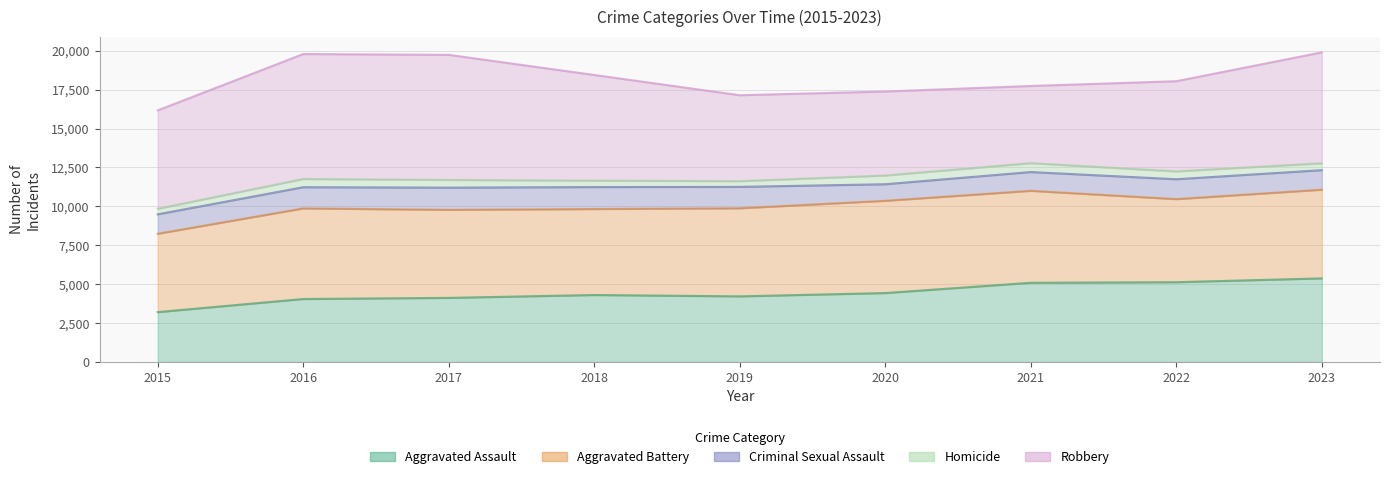

How many lines are shown in the chart?

5